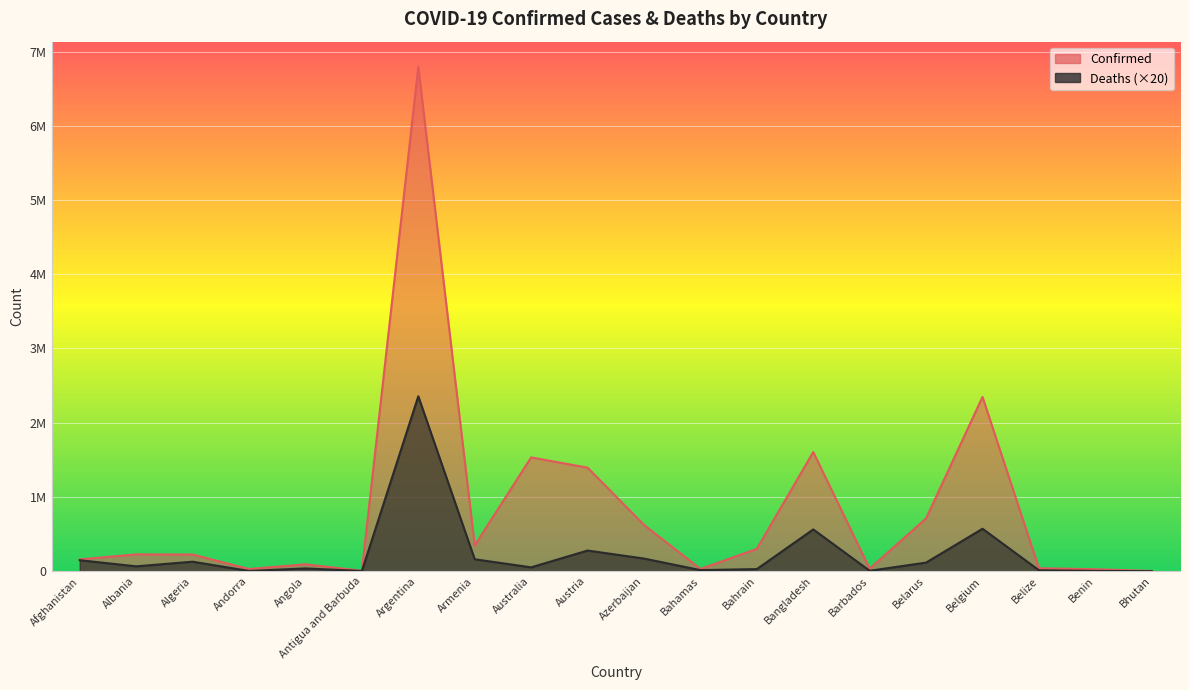

What is the difference between the Deaths values at Bahrain and Belize?

15800